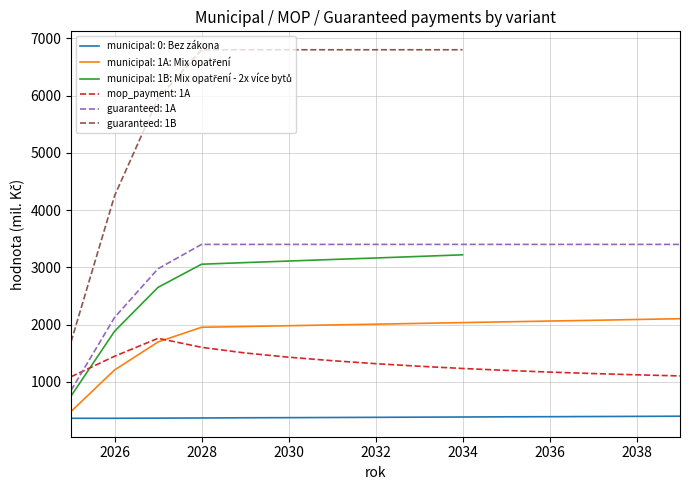

True or false: 1A: Mix opatření - municipal and 0: Bez zákona cross at least once.

False